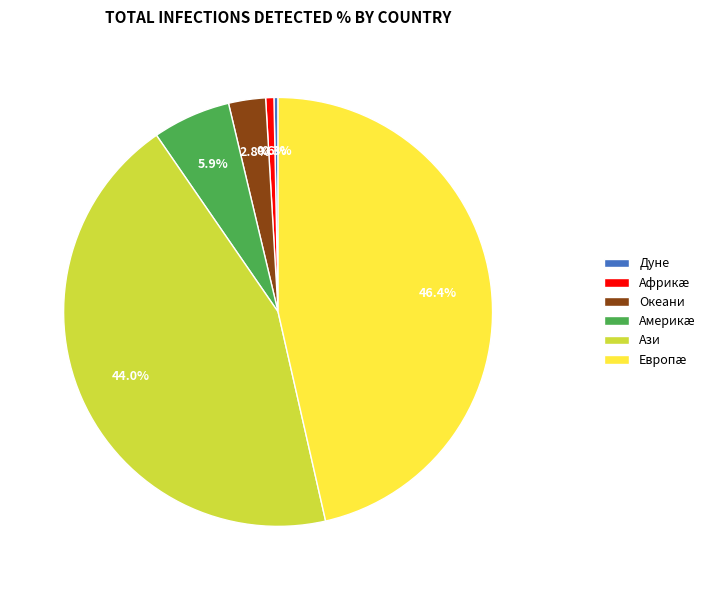

Which has a higher value, Ази or Океани?

Ази